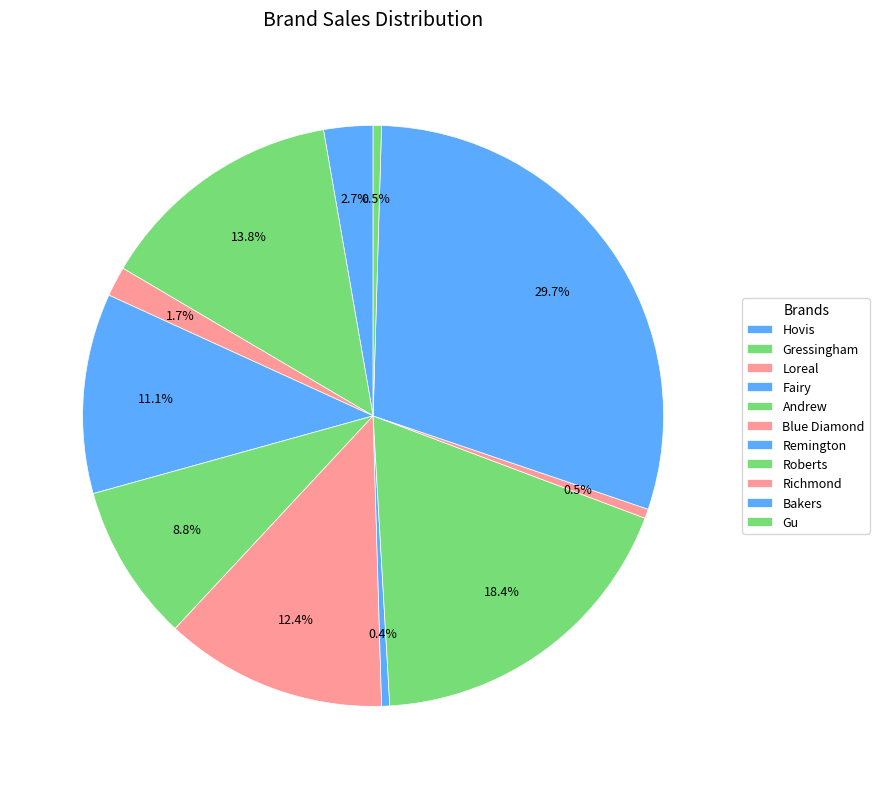

What is the smallest slice in the pie chart?

Remington